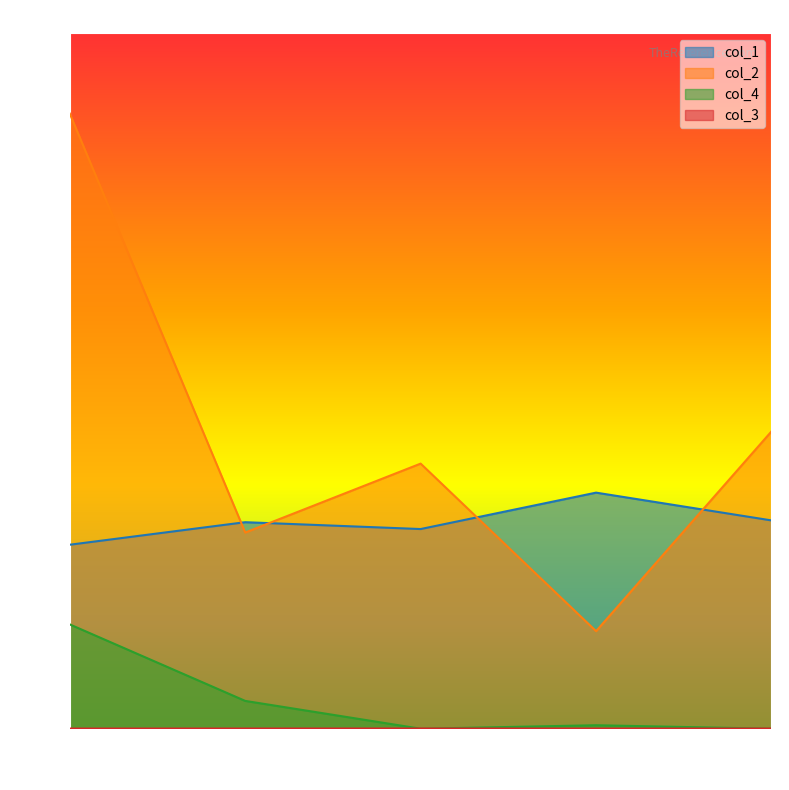

Reading right to left, list all the values displayed in this chart.

col_1: 59.9	67.9	57.4	59.4	52.9
col_2: 85.5	28.1	76.2	56.4	176.9
col_4: 0.0	1.0	0.0	8.0	30.0
col_3: 0.1	0.0	0.1	0.1	0.0